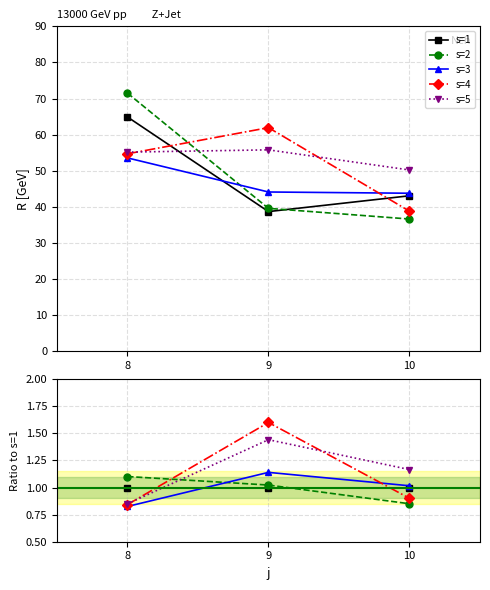

Which has a higher value, 10 or 8?

10